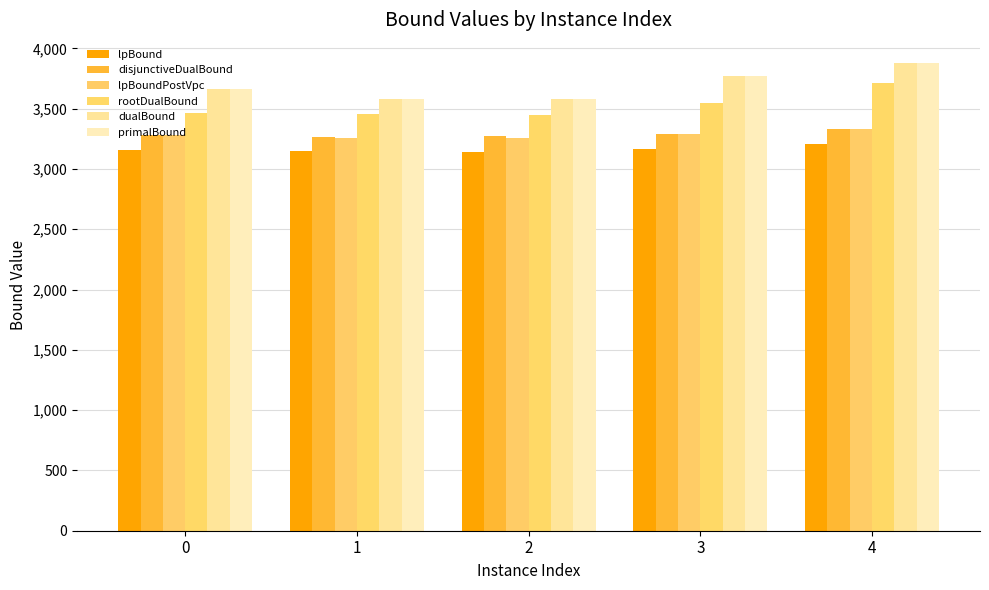

What is the sum of all disjunctiveDualBound values?

16454.4